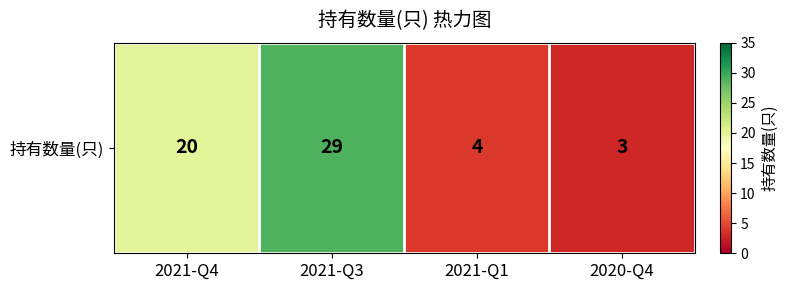

List the labels in order of value, smallest first.

2020-Q4, 2021-Q1, 2021-Q4, 2021-Q3